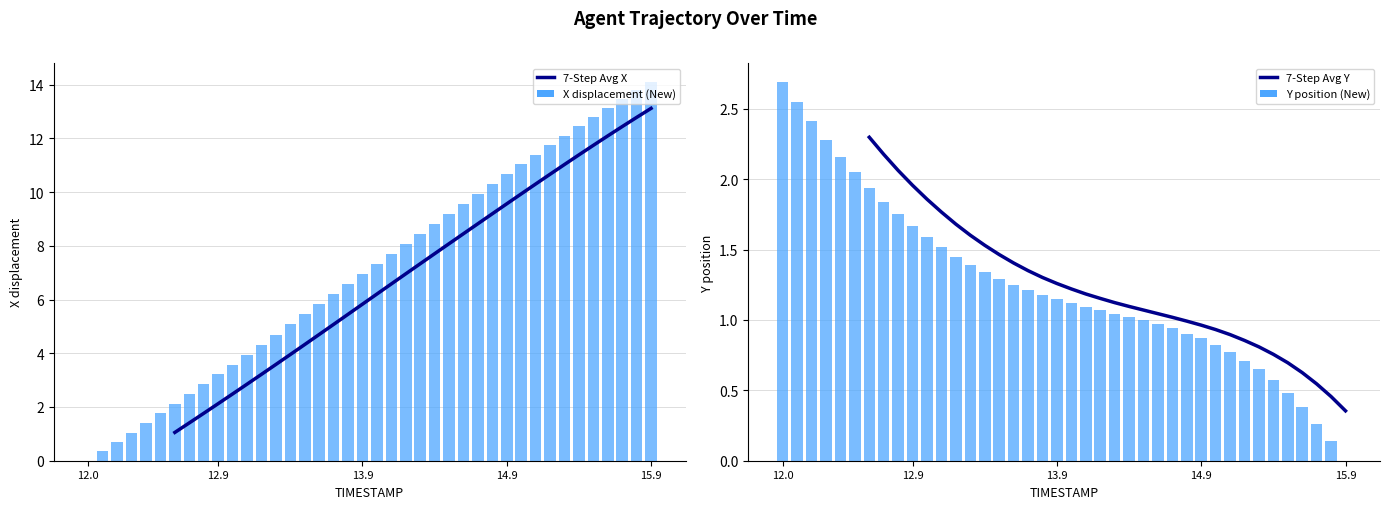

How many distinct data groups are displayed?

2